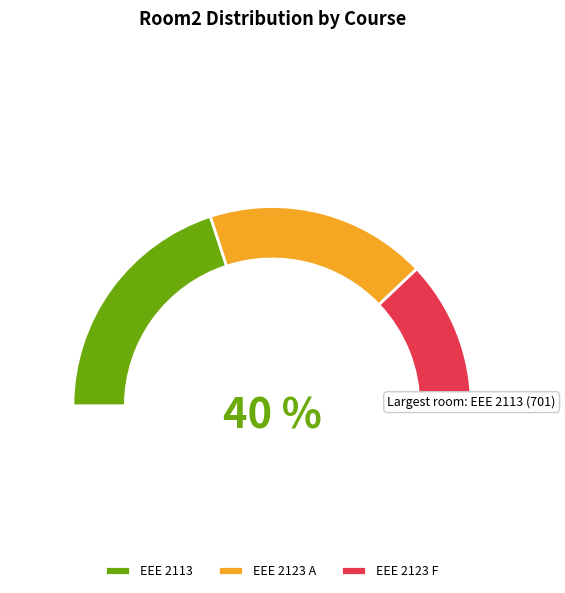

Do EEE 2123 A and EEE 2113 together represent more than half of the pie?

Yes